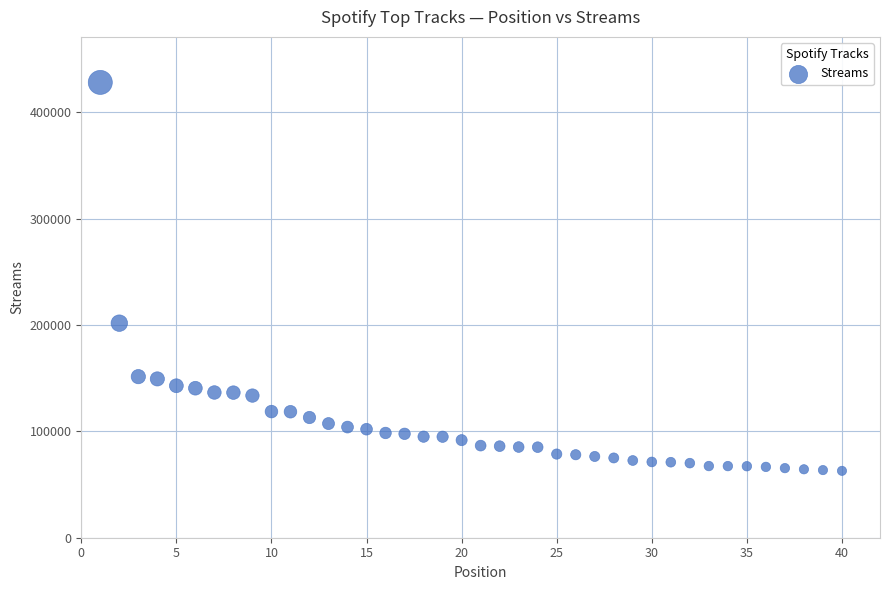

What Y value in the scatter plot is closest to 245468?

201731